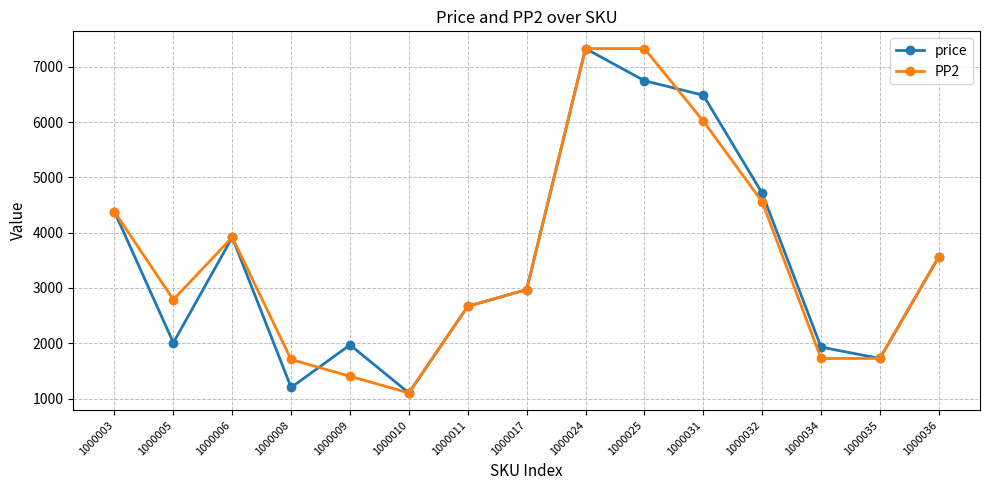

Where is the first local minimum for price?

1000005